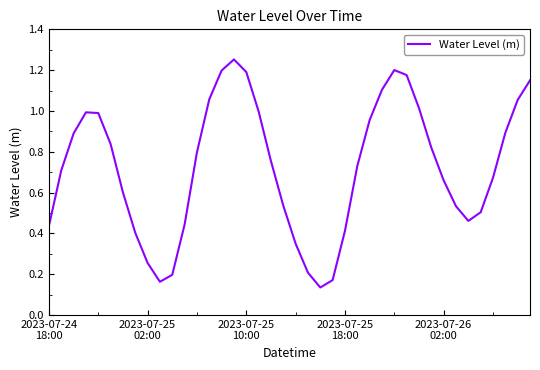

What is the difference between the maximum and minimum values?

1.1